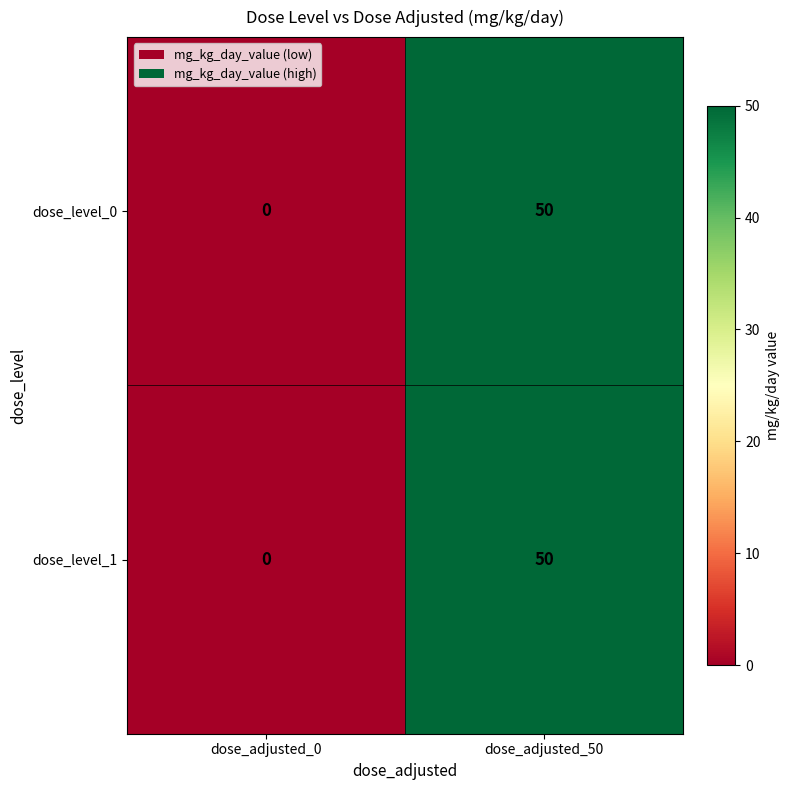

Is it true that dose_level_1 equals 50 at dose_adjusted_50?

True